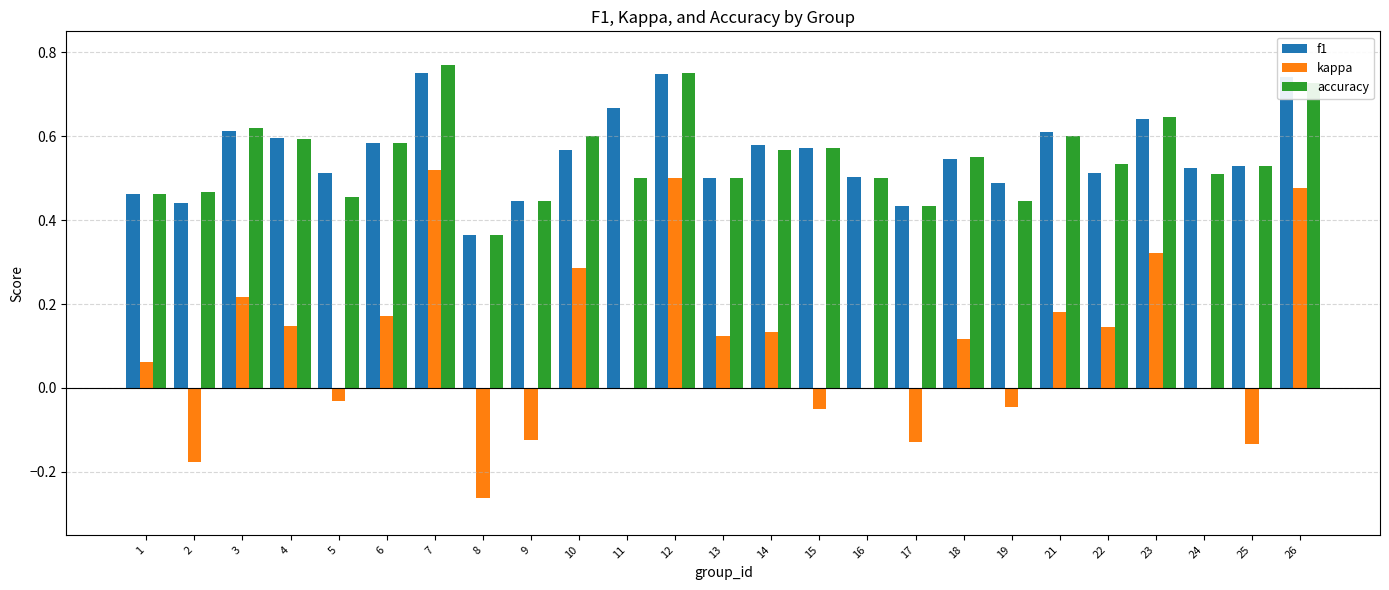

The kappa series shows 0.2 at 4. True or false?

False